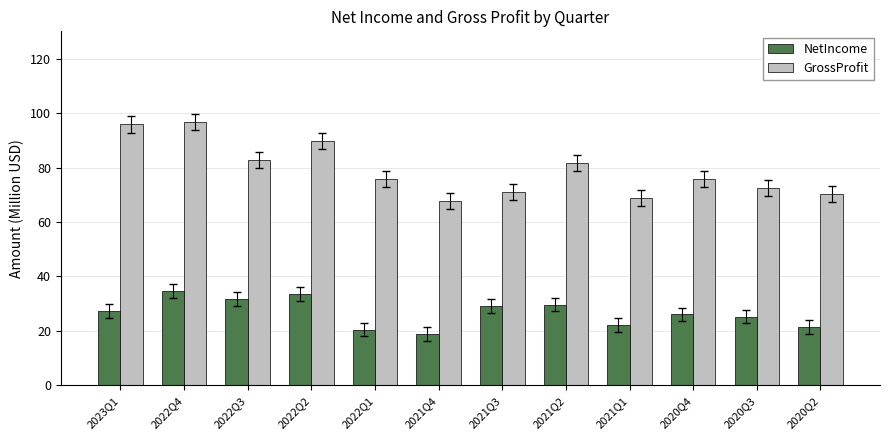

How many bars are there in total?

24